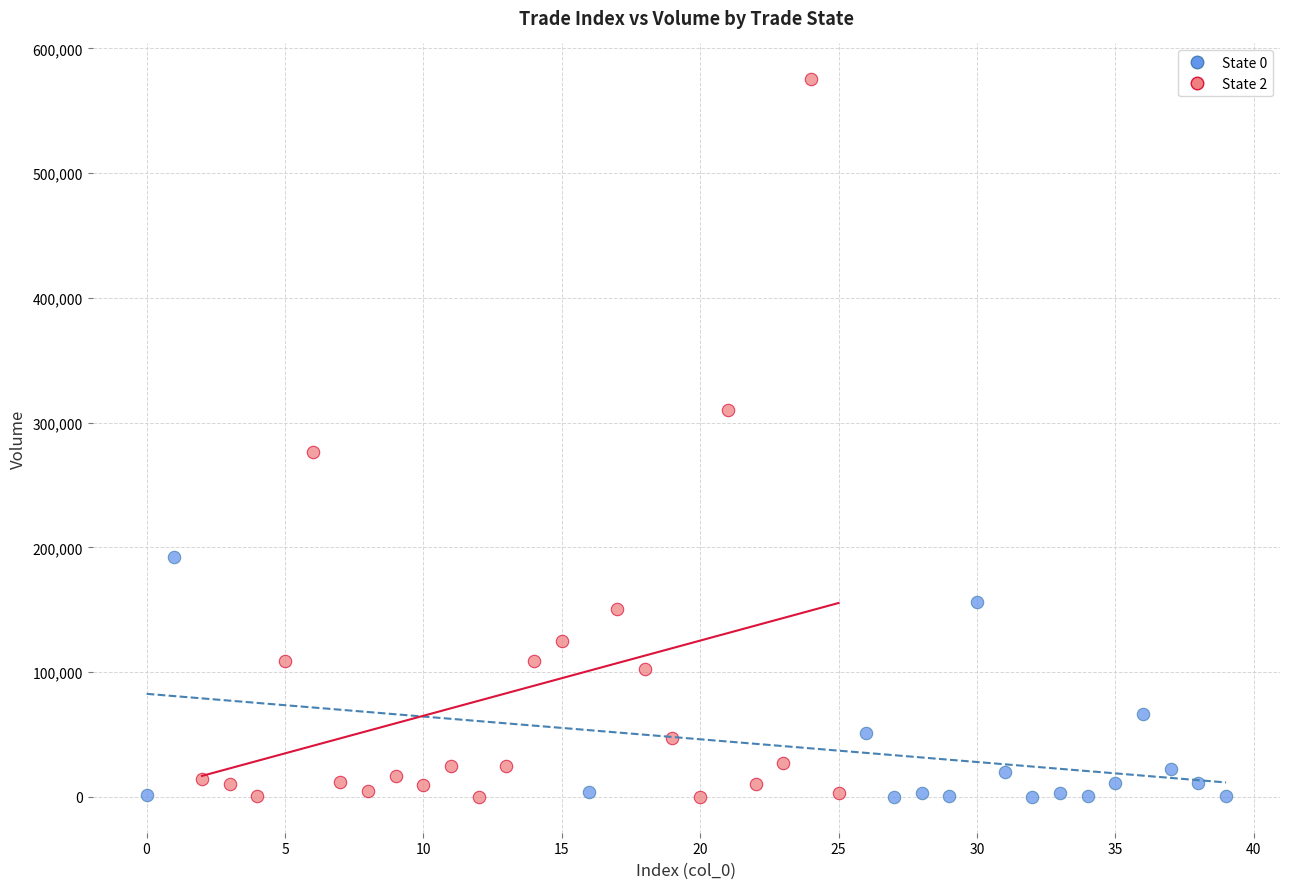

Which series has the largest Y range (max minus min)?

State 2